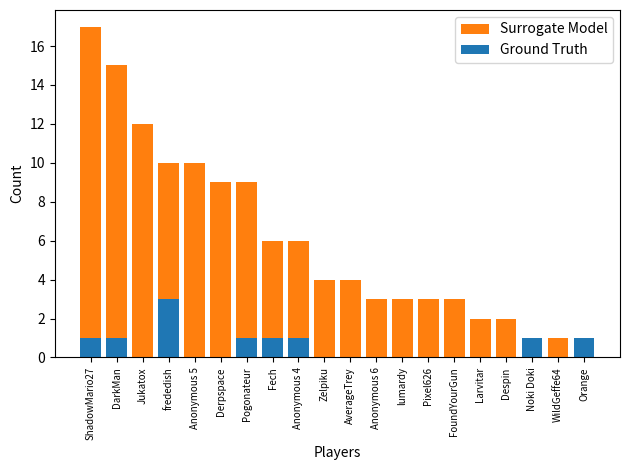

The value of Surrogate Model at Pogonateur is 9. True or false?

True